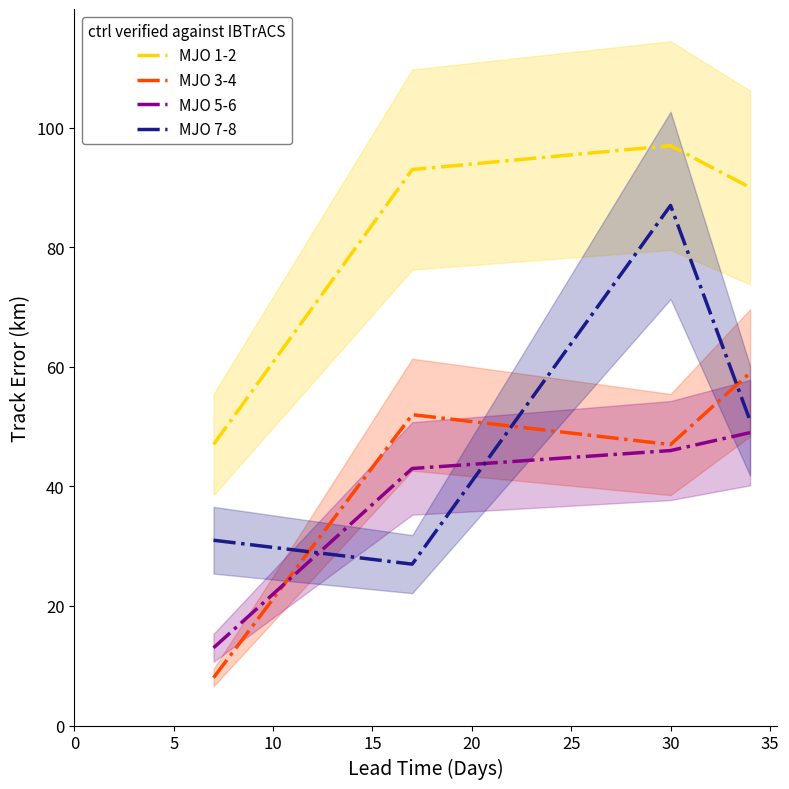

True or false: MJO 3-4 and MJO 1-2 cross at least once.

False